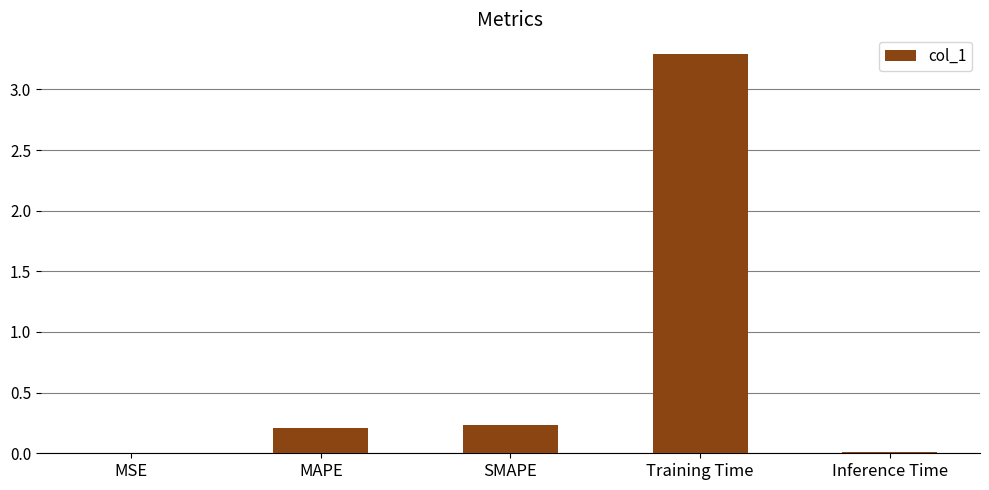

The chart shows a value of 0.2 at MAPE. True or false?

True